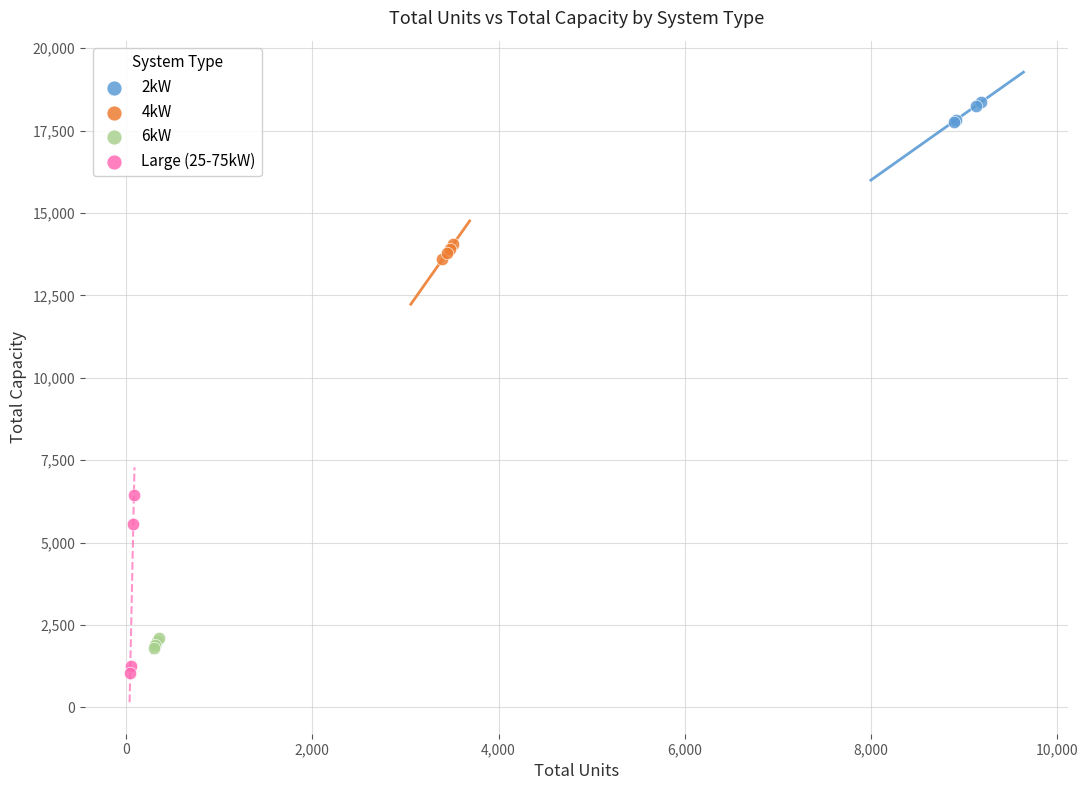

What are all the series names shown in the legend?

2kW, 4kW, 6kW, Large (25-75kW)